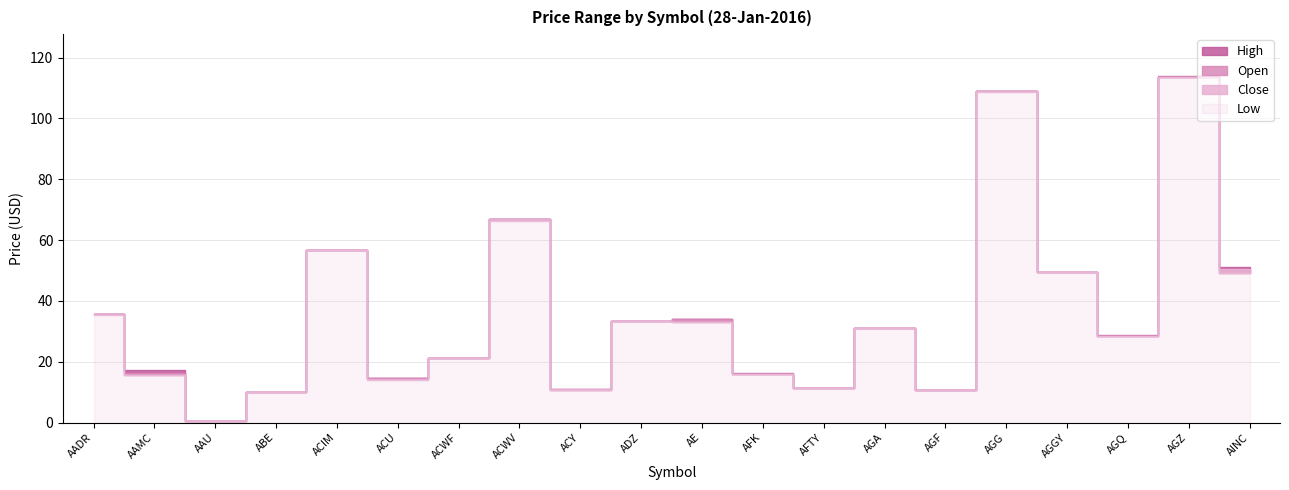

What is the label of the 15th point from the left?

AGF